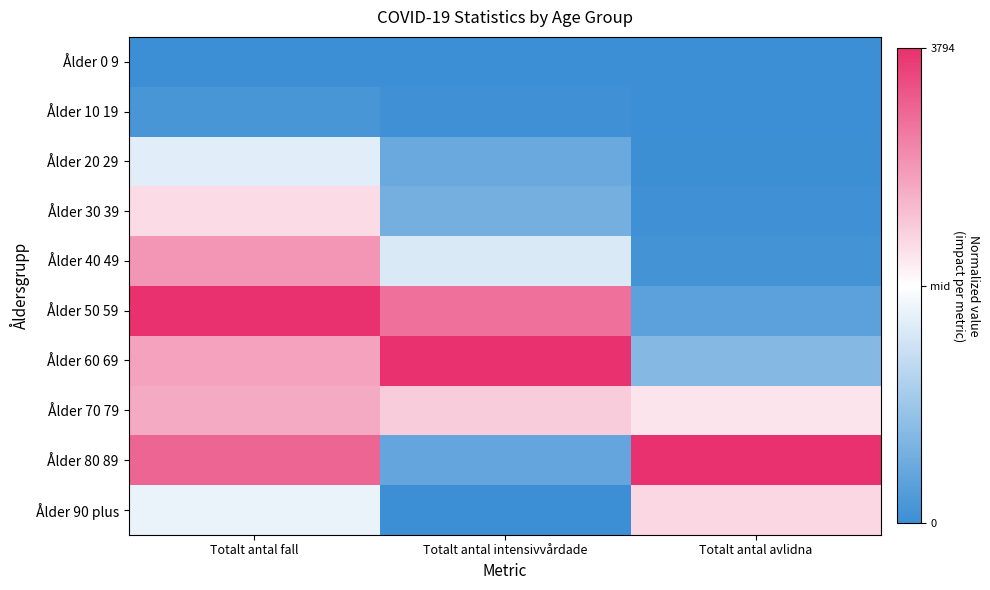

Reading left to right, what are all the values shown in this chart?

Ålder 0 9: Totalt antal fall=-1.0	Totalt antal intensivvårdade=-1.0	Totalt antal avlidna=-1.0
Ålder 10 19: Totalt antal fall=-0.9	Totalt antal intensivvårdade=-1.0	Totalt antal avlidna=-1.0
Ålder 20 29: Totalt antal fall=-0.2	Totalt antal intensivvårdade=-0.8	Totalt antal avlidna=-1.0
Ålder 30 39: Totalt antal fall=0.2	Totalt antal intensivvårdade=-0.7	Totalt antal avlidna=-1.0
Ålder 40 49: Totalt antal fall=0.5	Totalt antal intensivvårdade=-0.2	Totalt antal avlidna=-1.0
Ålder 50 59: Totalt antal fall=1.0	Totalt antal intensivvårdade=0.7	Totalt antal avlidna=-0.8
Ålder 60 69: Totalt antal fall=0.5	Totalt antal intensivvårdade=1.0	Totalt antal avlidna=-0.6
Ålder 70 79: Totalt antal fall=0.4	Totalt antal intensivvårdade=0.2	Totalt antal avlidna=0.1
Ålder 80 89: Totalt antal fall=0.7	Totalt antal intensivvårdade=-0.8	Totalt antal avlidna=1.0
Ålder 90 plus: Totalt antal fall=-0.1	Totalt antal intensivvårdade=-1.0	Totalt antal avlidna=0.2